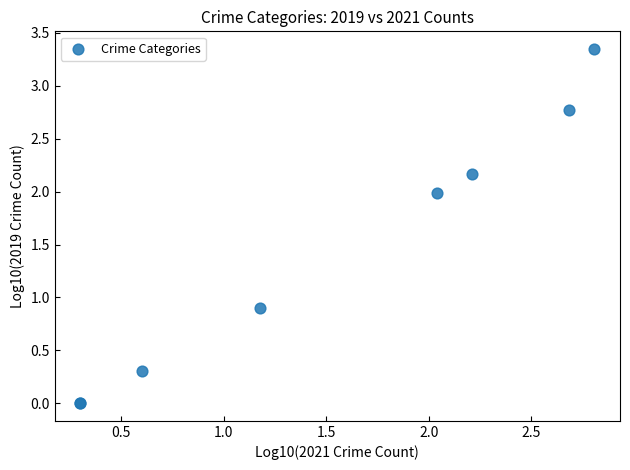

What Y value in the scatter plot is closest to 1?

0.9